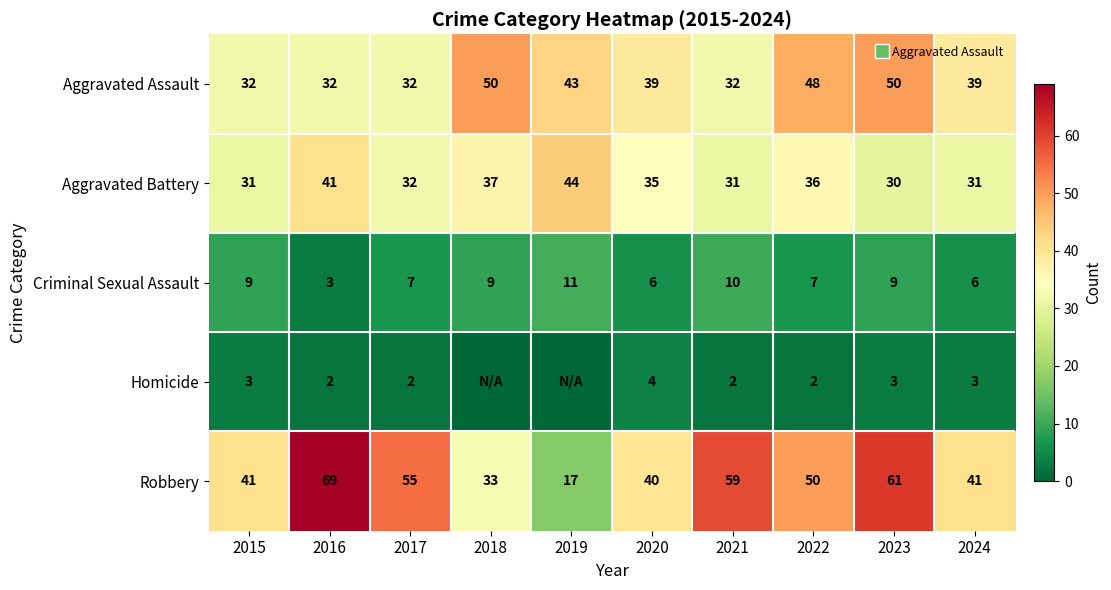

What is the difference between the Criminal Sexual Assault values at 2020 and 2016?

3